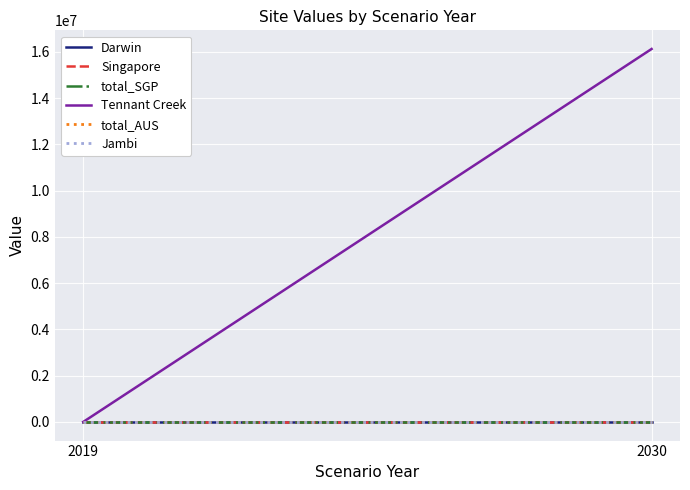

What is the maximum value shown in the chart?

16119140.3